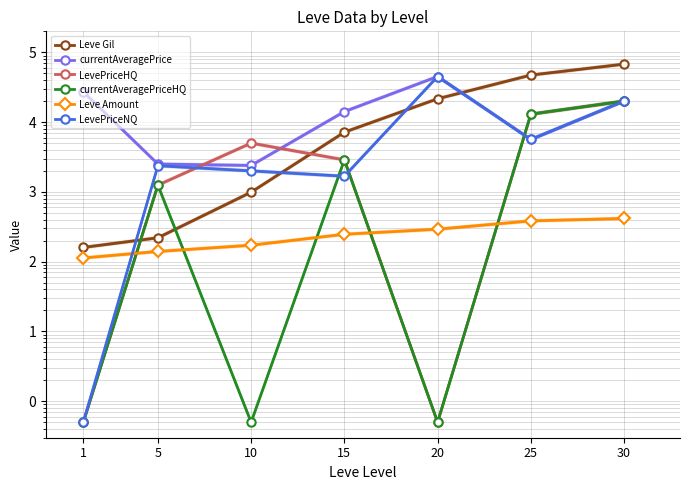

Between 30 and 5, which is larger?

30